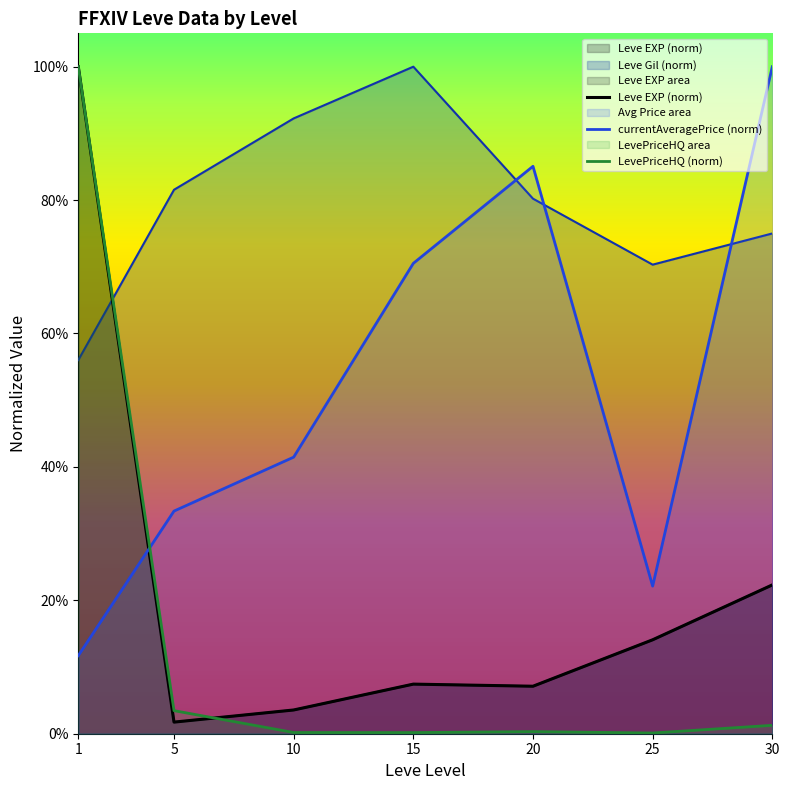

Reading right to left, what are all the values shown in this chart?

Leve EXP (norm): 30=0.2	25=0.1	20=0.1	15=0.1	10=0.0	5=0.0	1=1.0
currentAveragePrice (norm): 30=1.0	25=0.2	20=0.9	15=0.7	10=0.4	5=0.3	1=0.1
LevePriceHQ (norm): 30=0.0	25=0.0	20=0.0	15=0.0	10=0.0	5=0.0	1=1.0